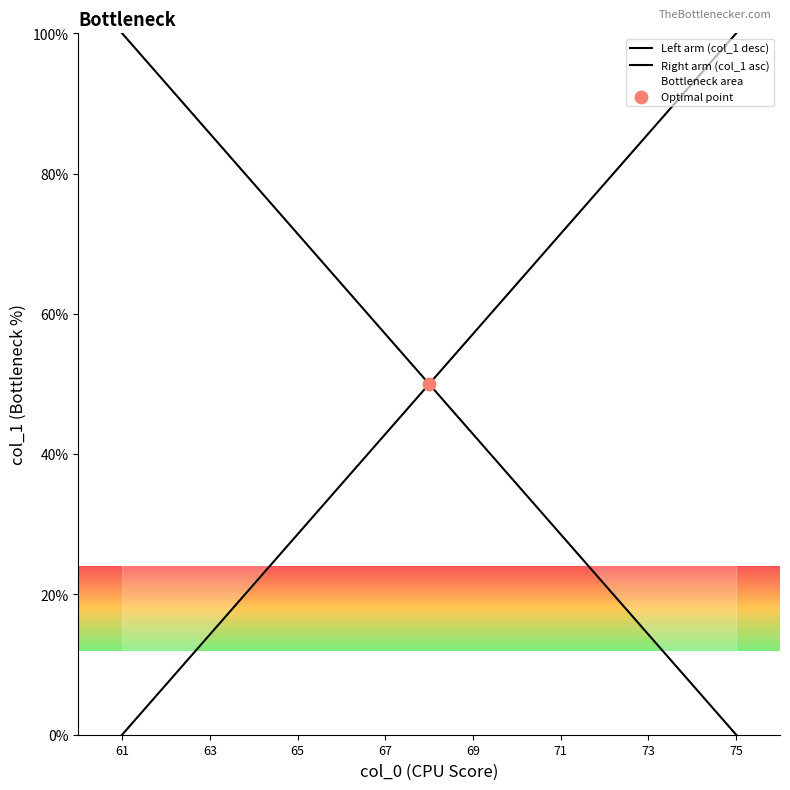

What is the total value across all series at 67?

100.0